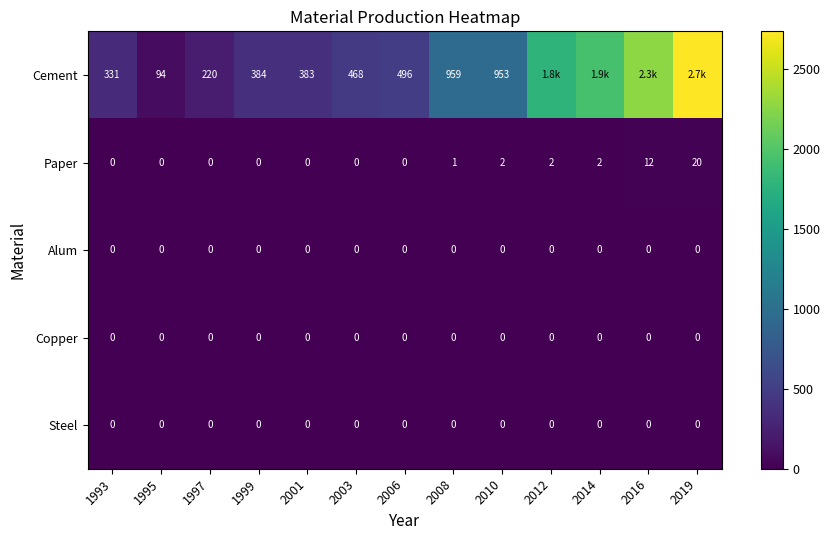

Between 1995 and 2003, which series saw the biggest shift?

Cement